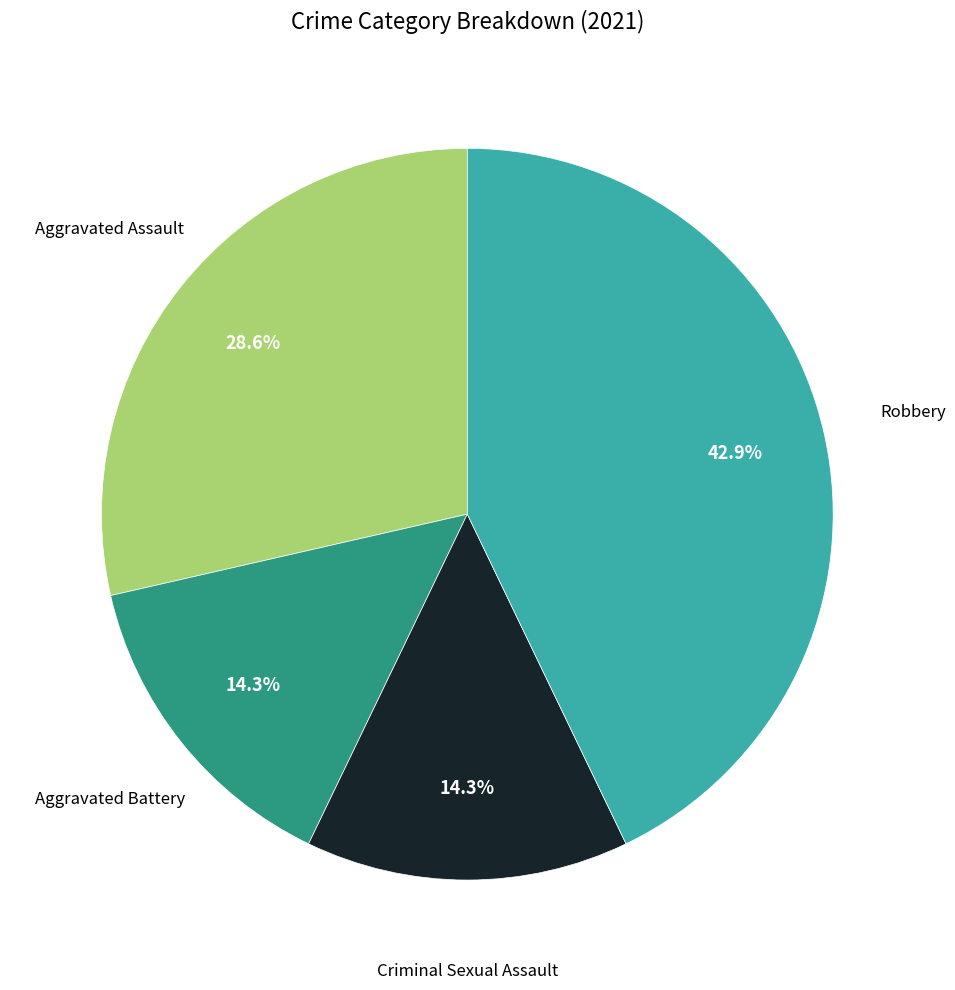

Does any single category account for the majority?

No